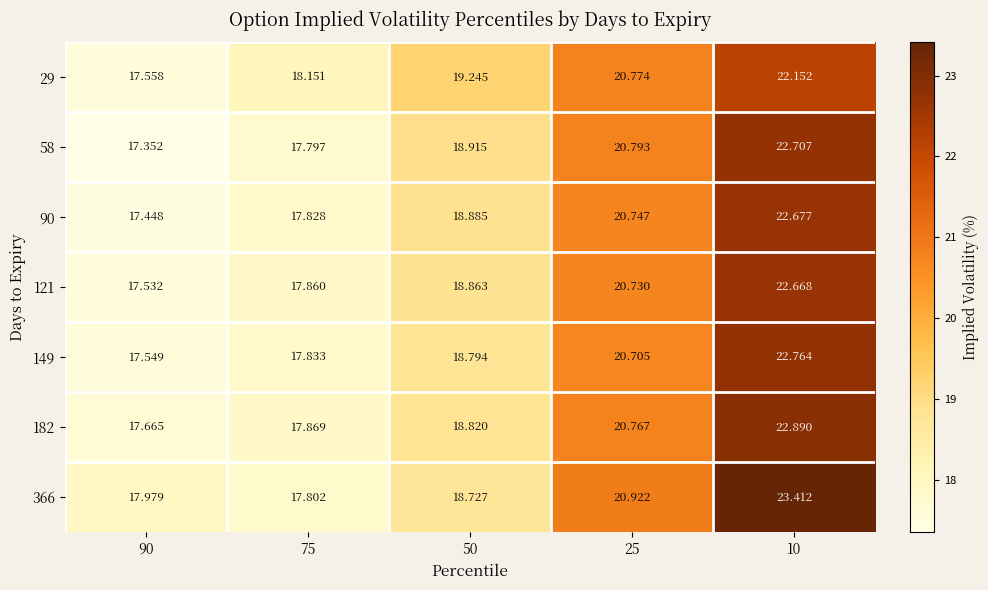

Rank the series at 10 from highest to lowest value.

366, 182, 149, 58, 90, 121, 29